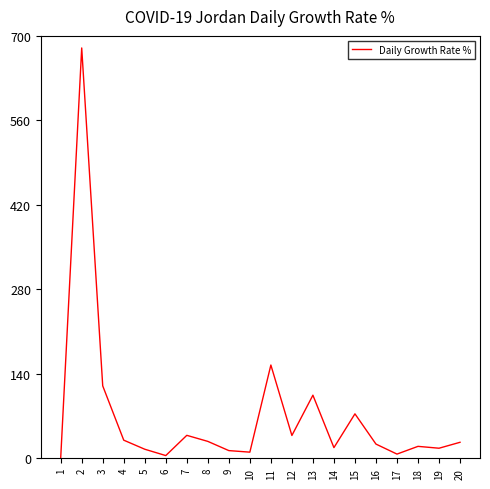

What is the change in value from 3 to 14?

-102.4